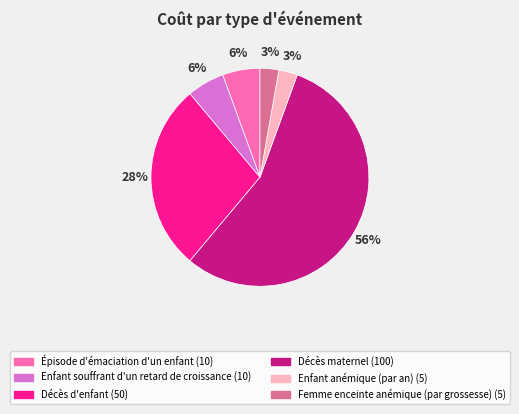

How many slices are in this pie chart?

6